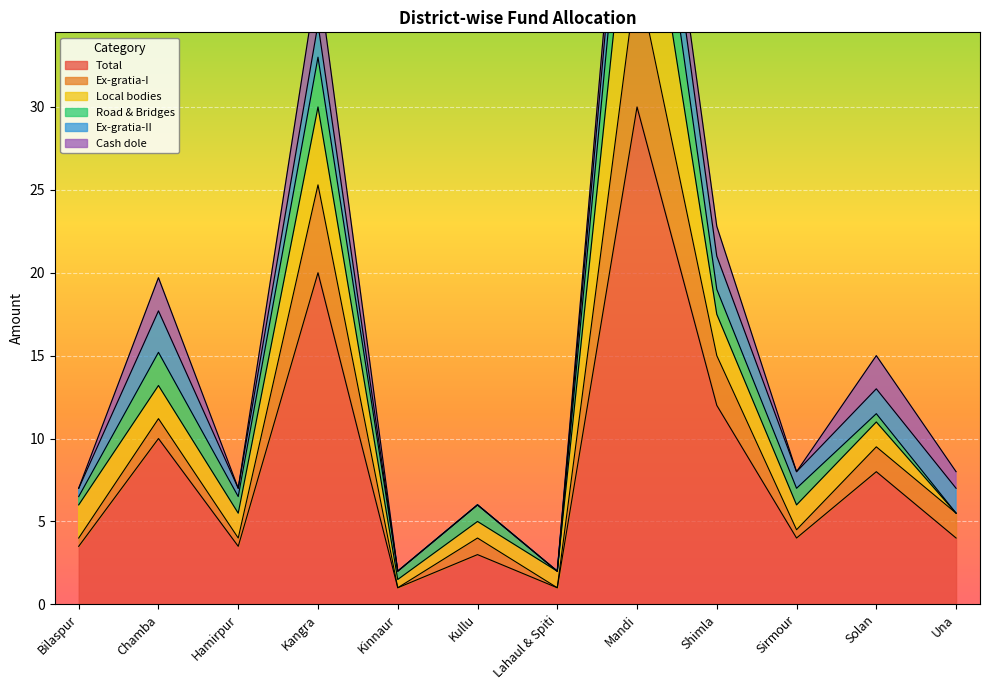

True or false: Ex-gratia-II and Total cross at least once.

False